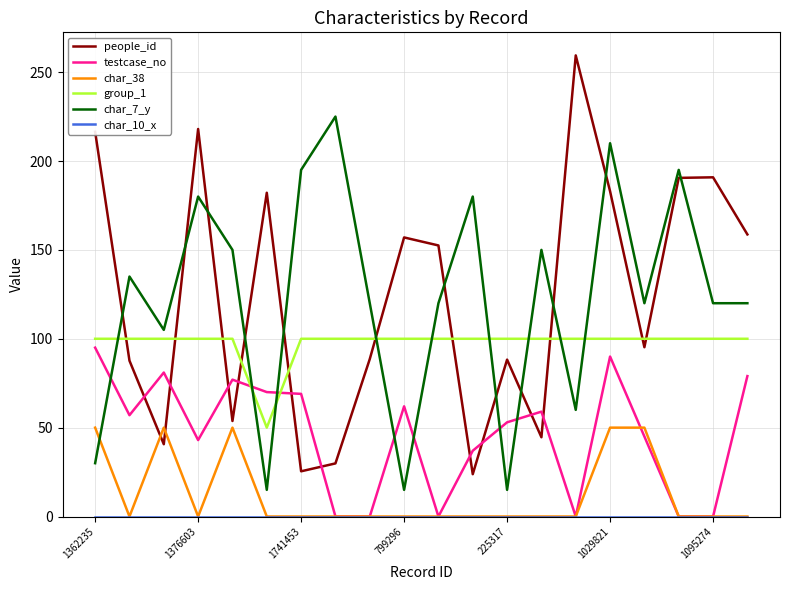

After their last crossing, which series has the higher values: char_7_y or testcase_no?

char_7_y